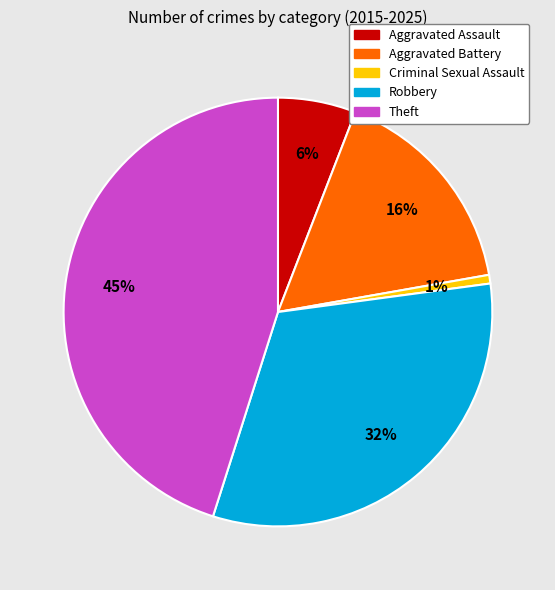

Between Aggravated Battery and Criminal Sexual Assault, which is larger?

Aggravated Battery